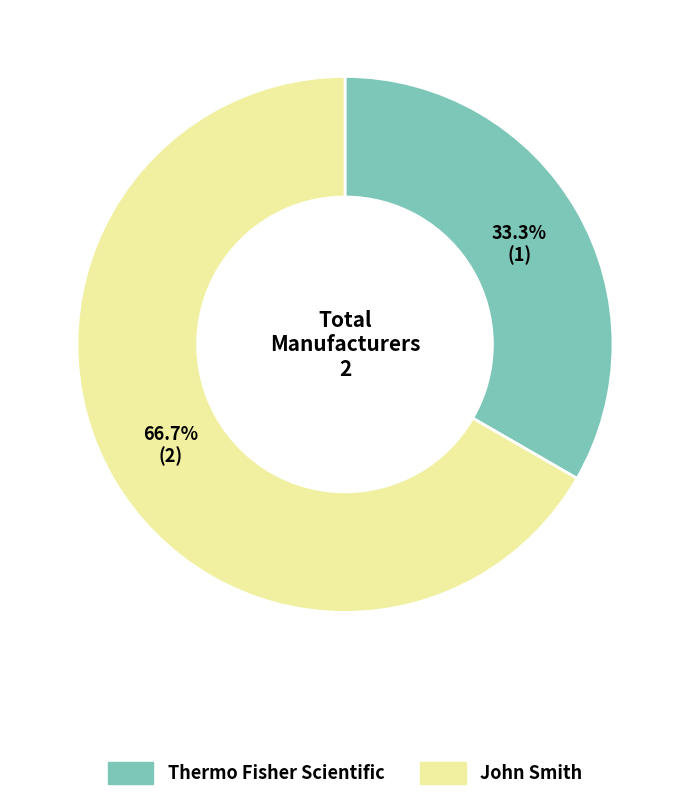

What percentage is the John Smith slice, to the nearest percent?

67%